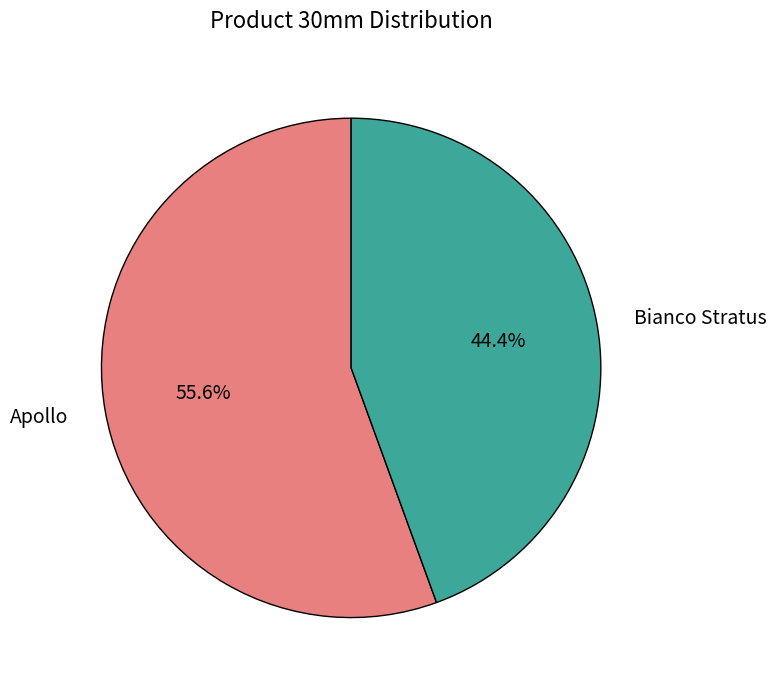

Is it true that Apollo is 56% of the pie?

True